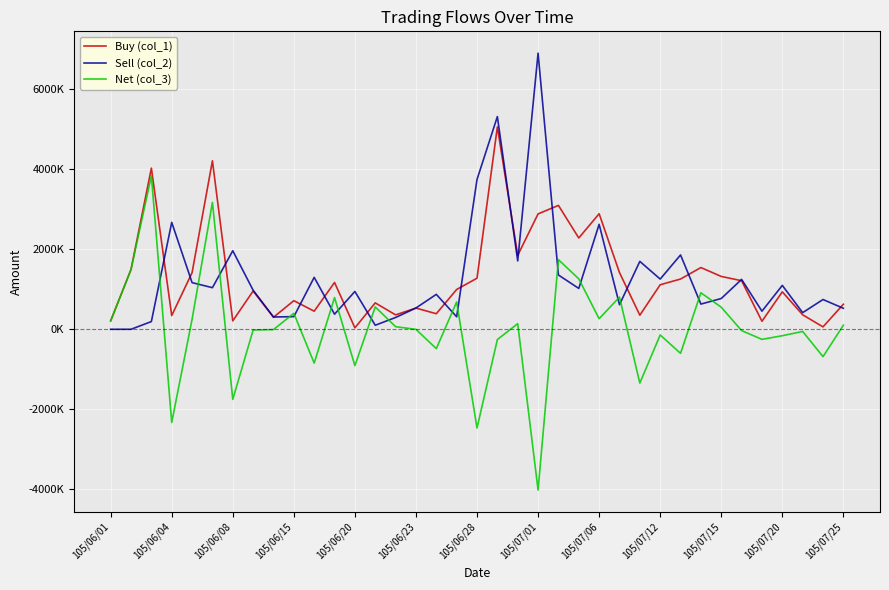

What are all the series names shown in the legend?

Buy (col_1), Sell (col_2), Net (col_3)